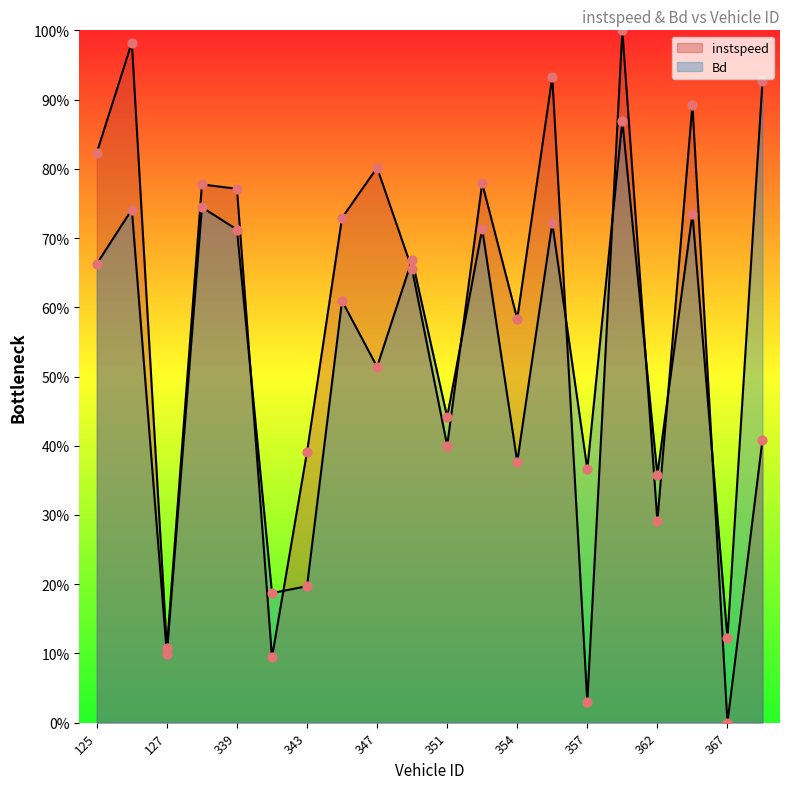

Is the value of instspeed at 348.0 greater than the value of Bd at 348.0?

No